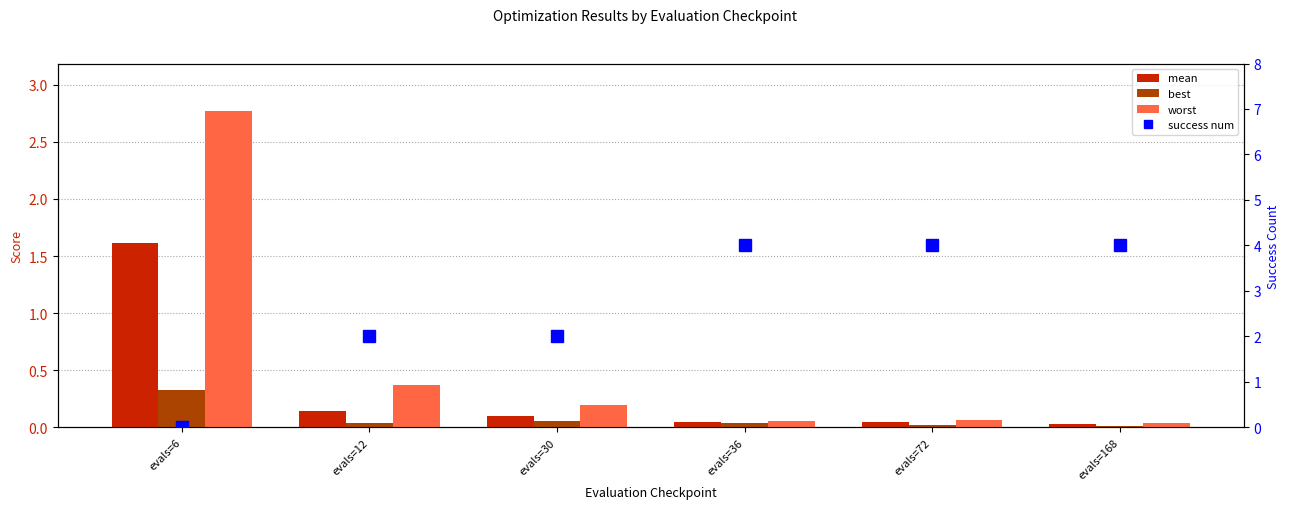

What is the value of the mean bar at the 3rd from the left?

0.1